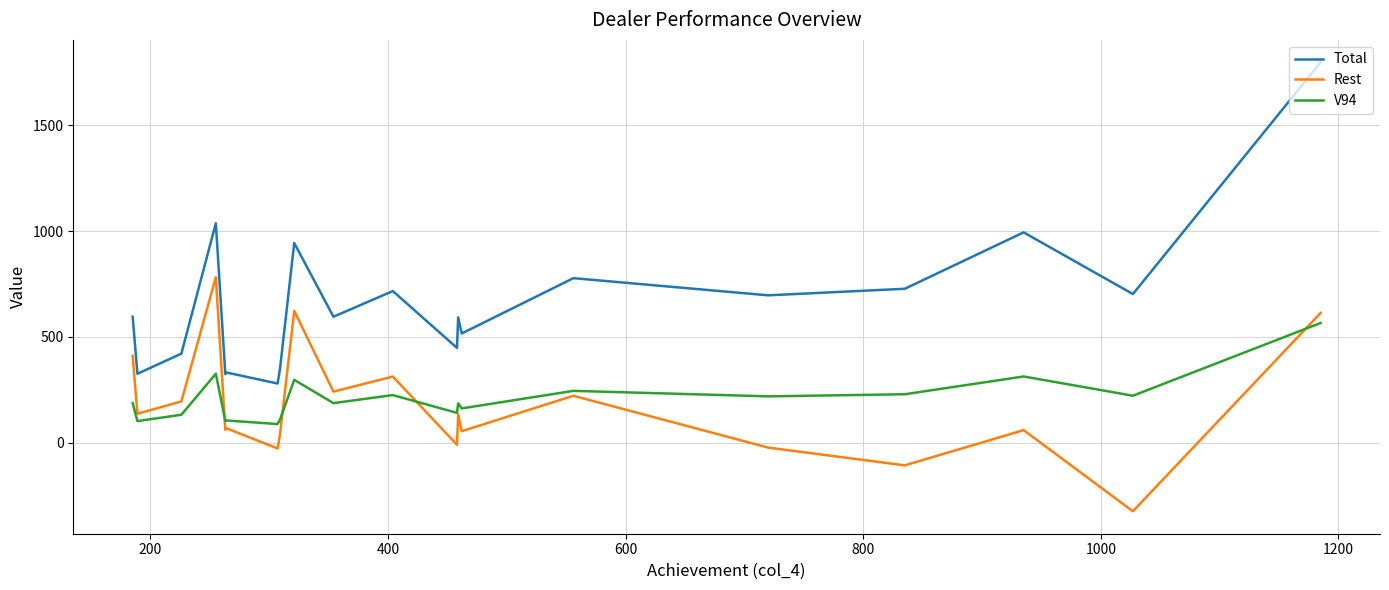

Which series has the largest range (max minus min)?

Total